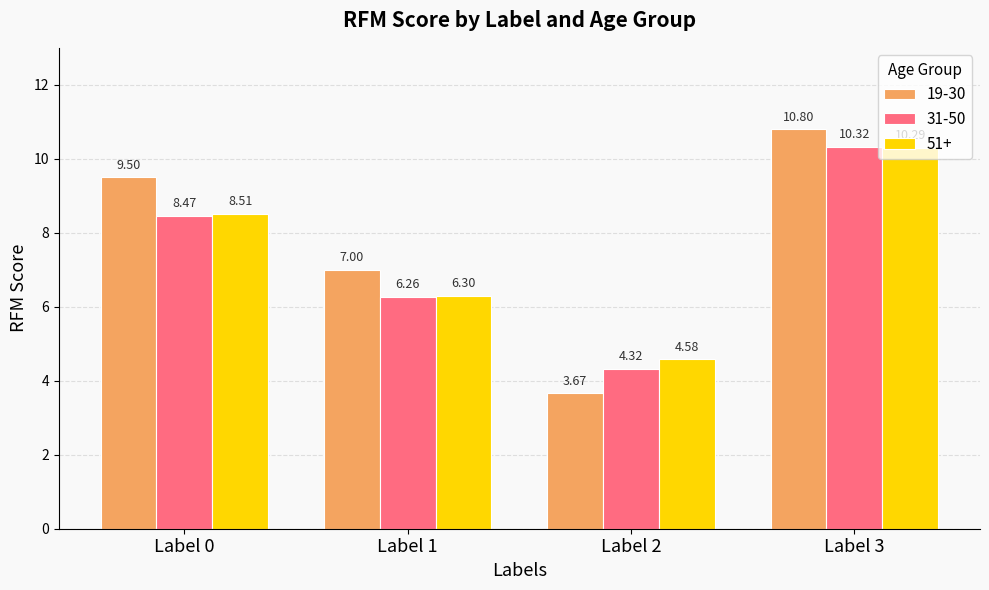

What is the difference between the highest and lowest values at Label 2?

0.9